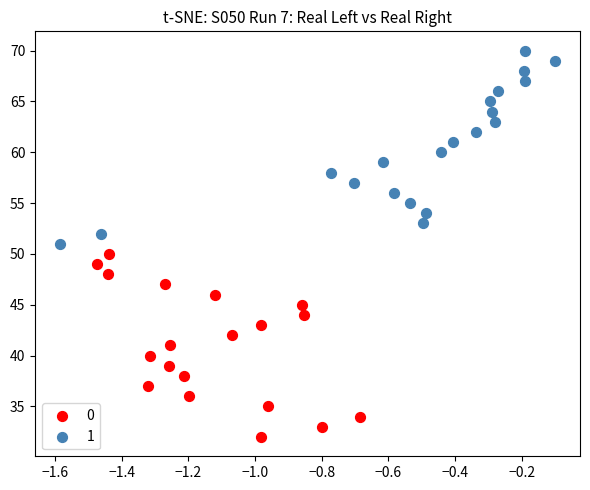

Which series has the largest Y range (max minus min)?

1